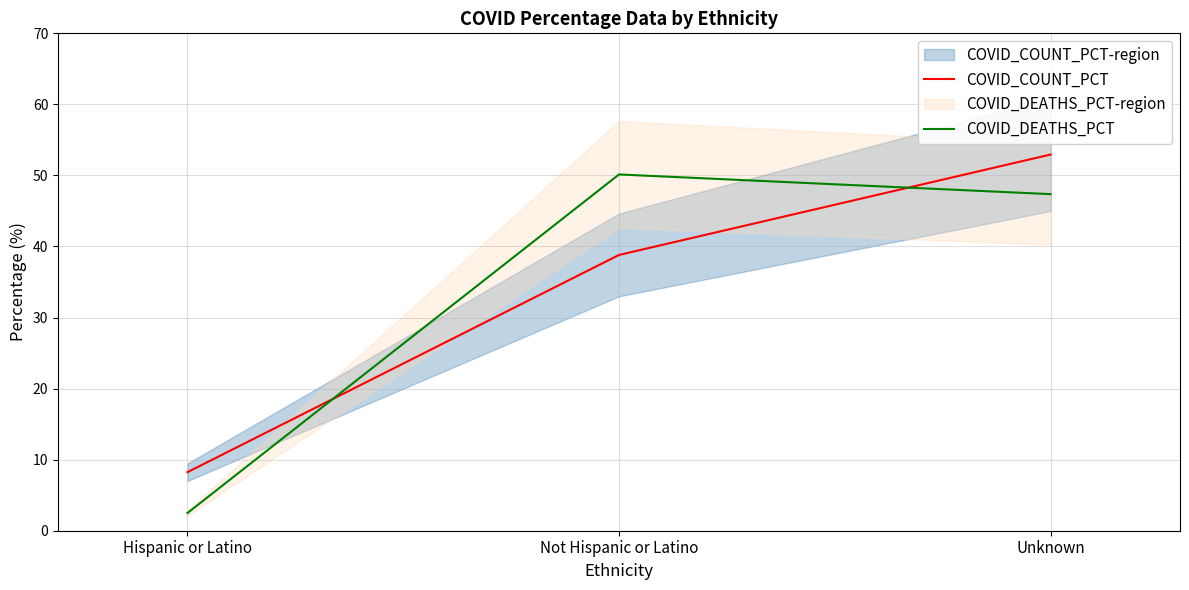

What is the value of the COVID_COUNT_PCT point at the 3rd from the left?

52.9